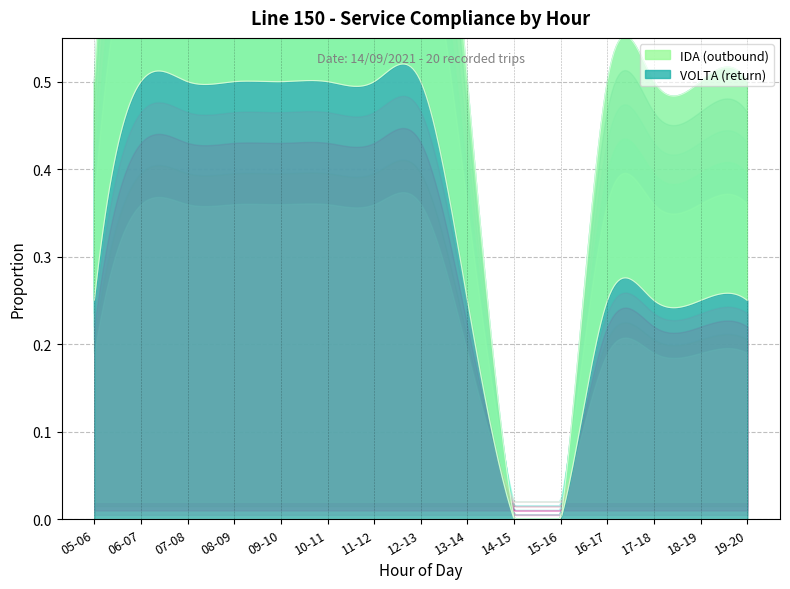

Which series changed the most between 12:00 and 17:05?

IDA